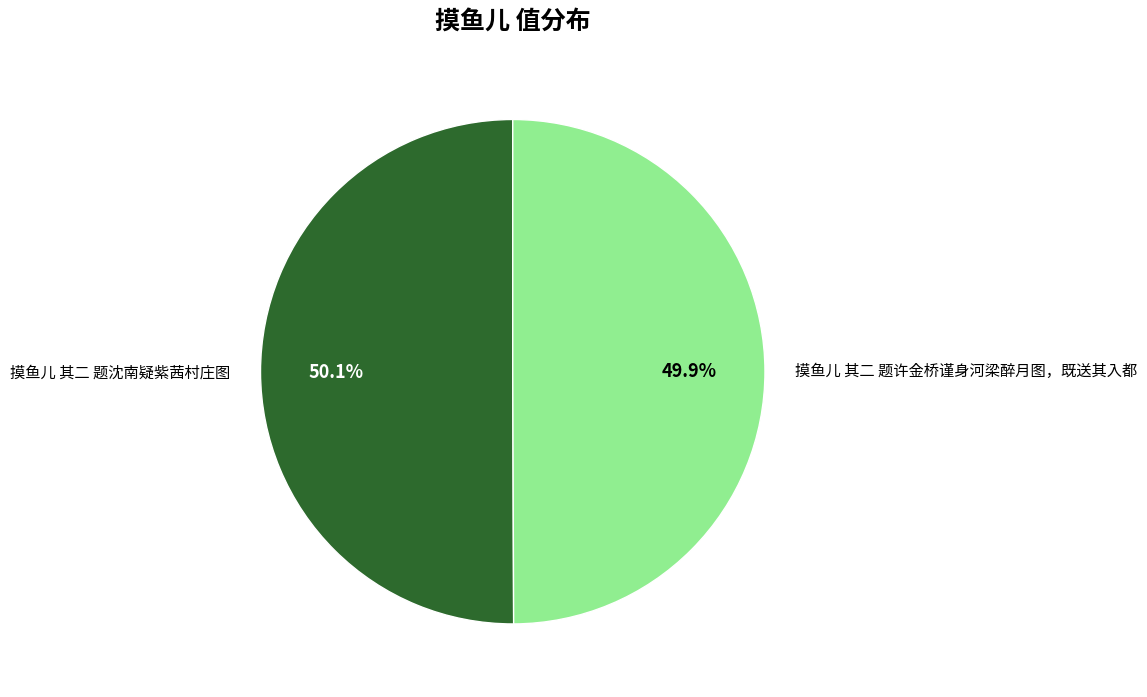

Count the number of slices in the pie.

2